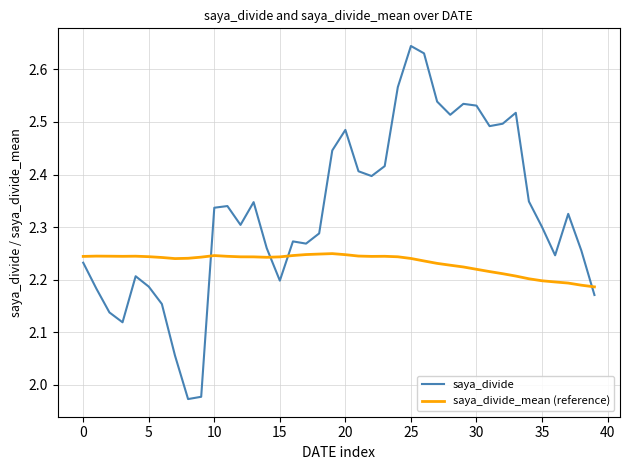

Which series ends up on top after the final intersection of saya_divide_mean (reference) and saya_divide?

saya_divide_mean (reference)